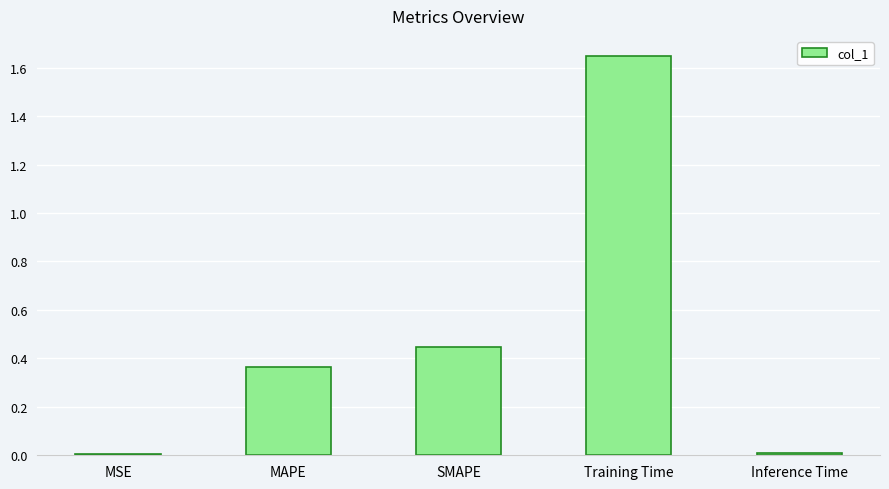

What is the label of the 2nd bar from the right?

Training Time